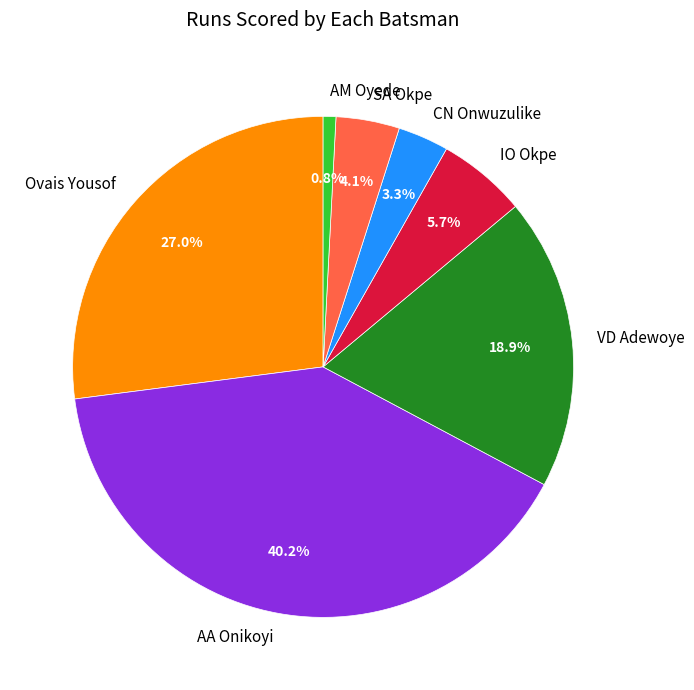

Is the sum of CN Onwuzulike and AA Onikoyi greater than half?

No